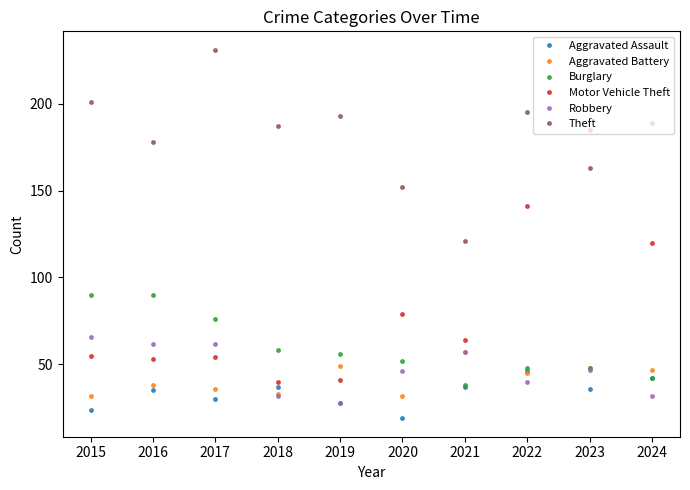

Which series has the largest total across all categories?

Theft